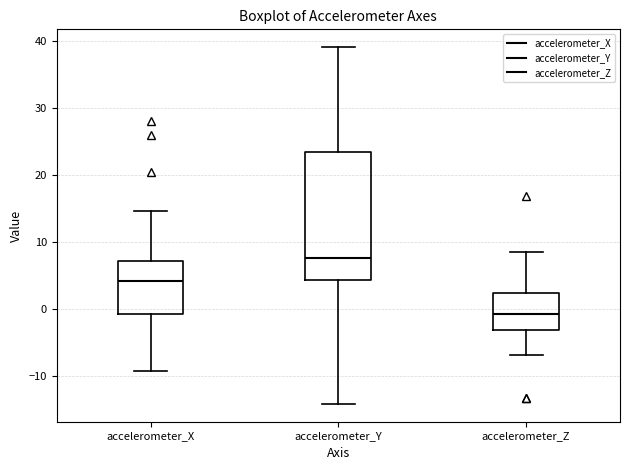

Reading left to right, transcribe this box plot: for each box, give where its median line is, the range the box spans, and where its two whiskers end, as read against the y-axis. The values are not printed on the chart, so give them approximately, as read against the axis.

accelerometer_X: median 4, box -1 to 7, whiskers -9 to 15
accelerometer_Y: median 8, box 4 to 23, whiskers -14 to 39
accelerometer_Z: median -1, box -3 to 2, whiskers -7 to 9